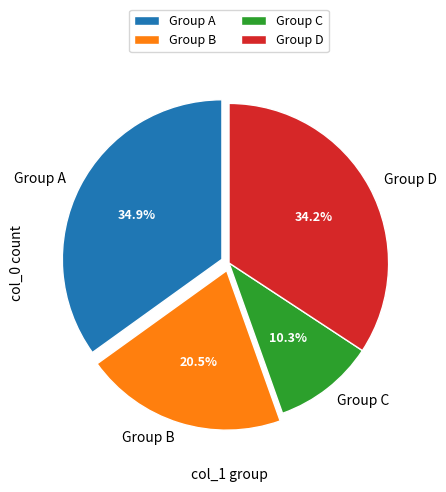

What is the total percentage of Group A and Group D?

69.2%